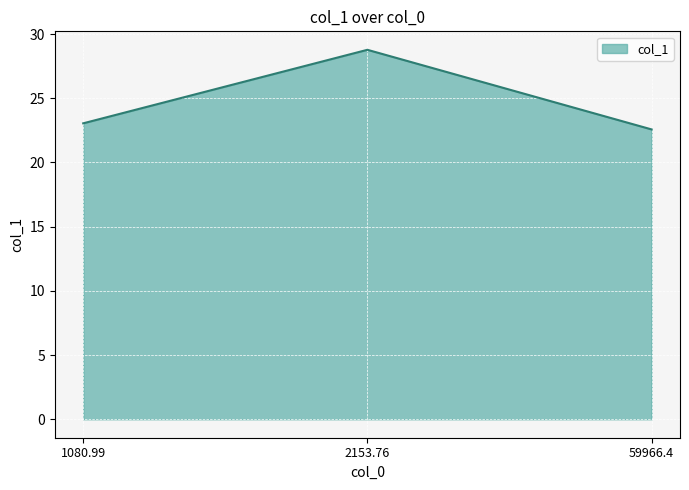

List the labels in order of value, smallest first.

59966.4, 1080.99, 2153.76